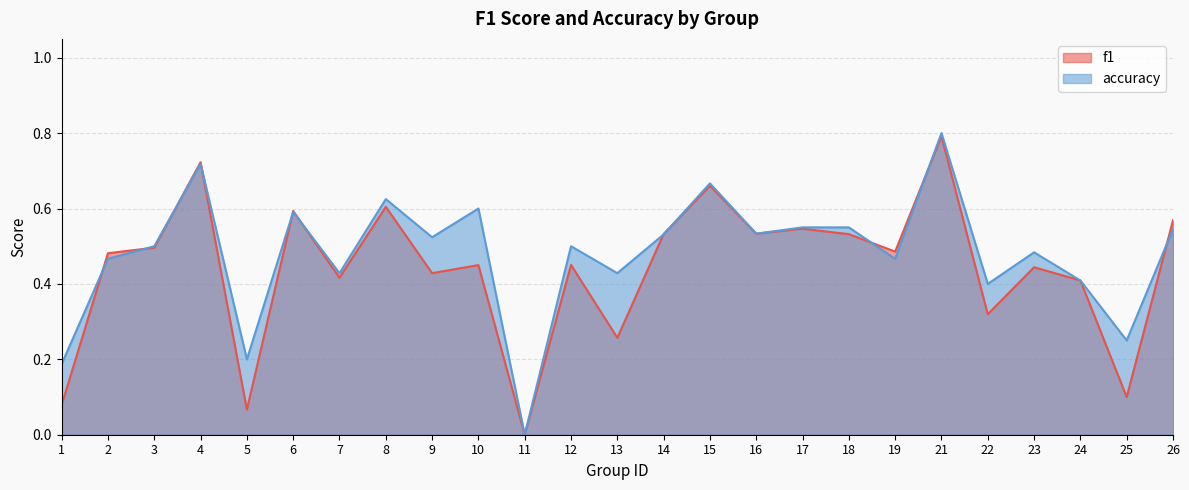

At which category does the chart reach its peak across all series?

21